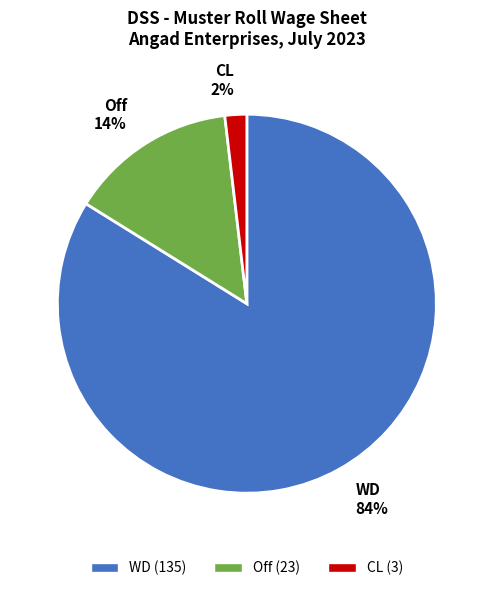

Does WD account for over 50% of the chart?

Yes